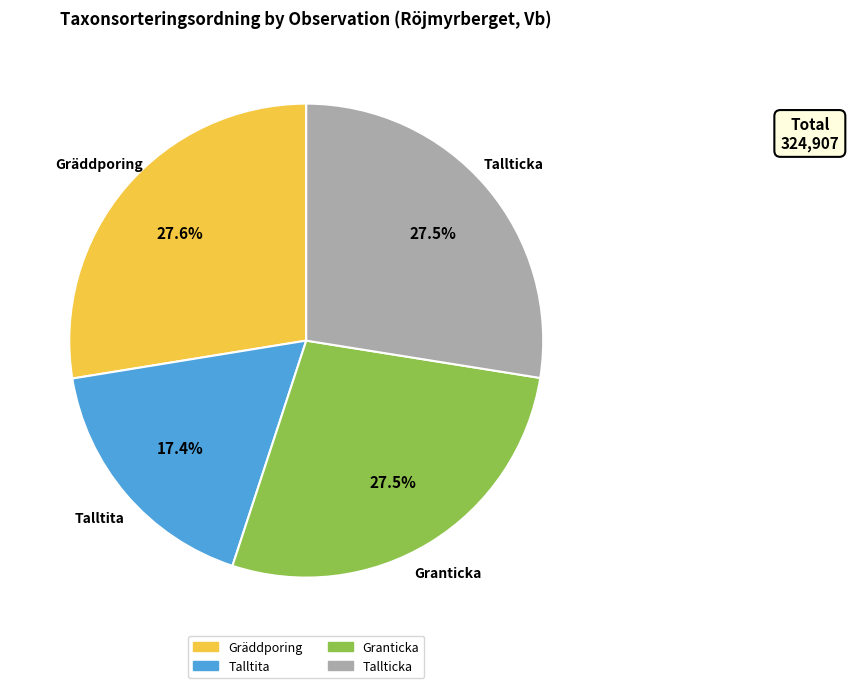

To the nearest percent, what is the average slice percentage?

25%